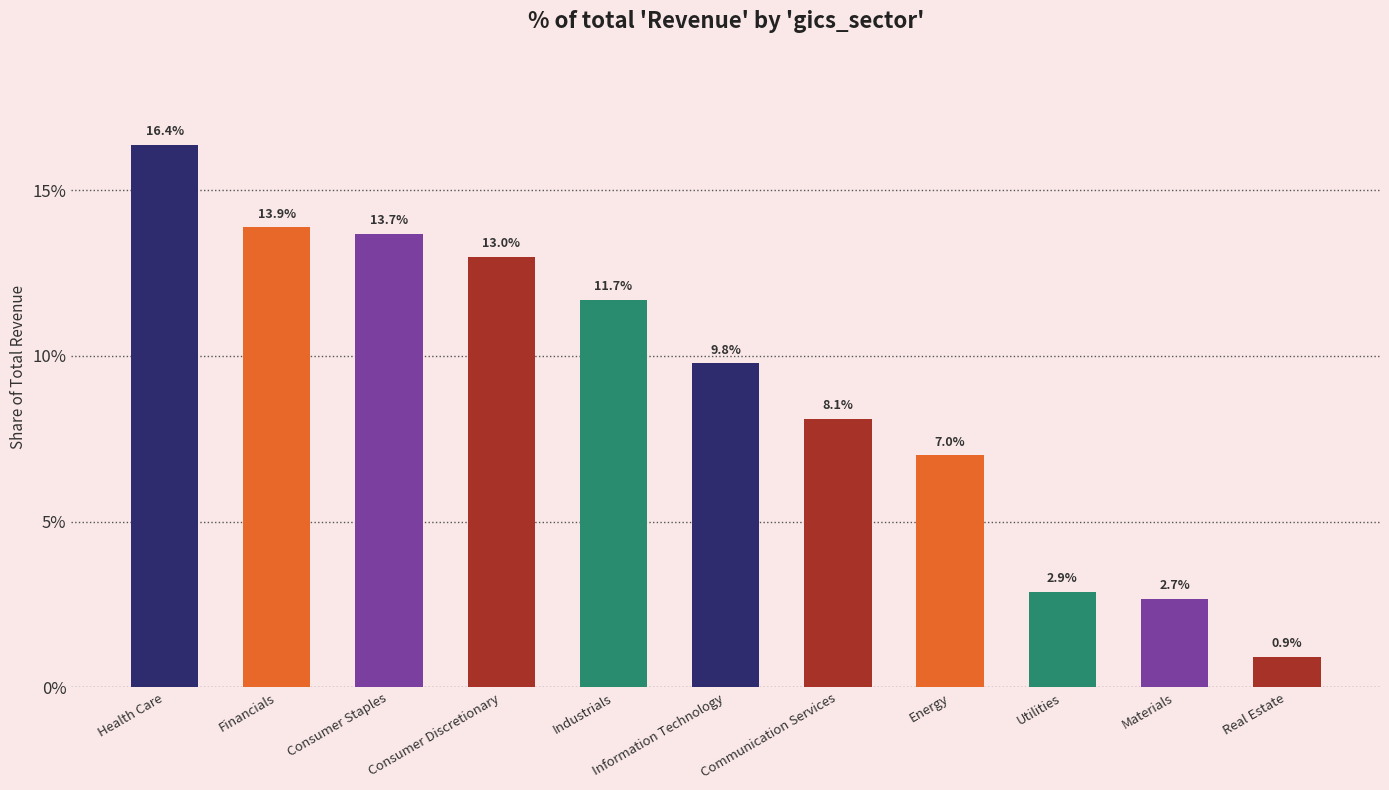

Are the bars horizontal?

No